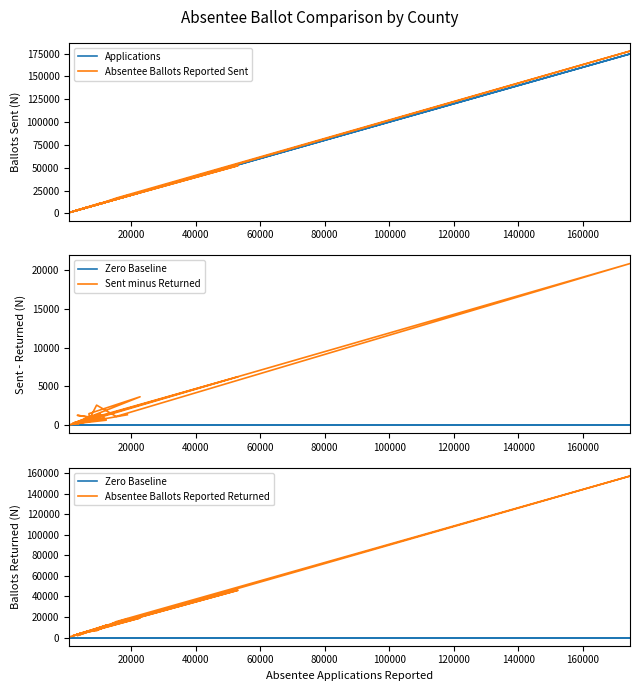

True or false: Zero Baseline has more than 1 interior local peaks.

False